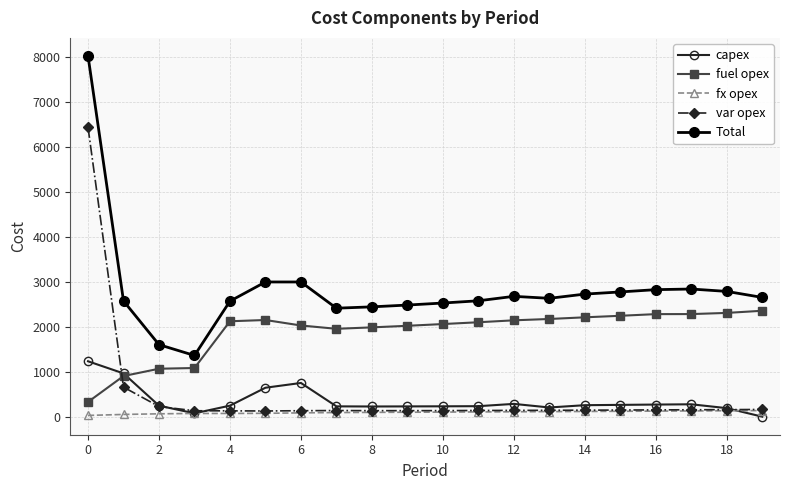

True or false: fx opex and fuel opex intersect in this chart.

False